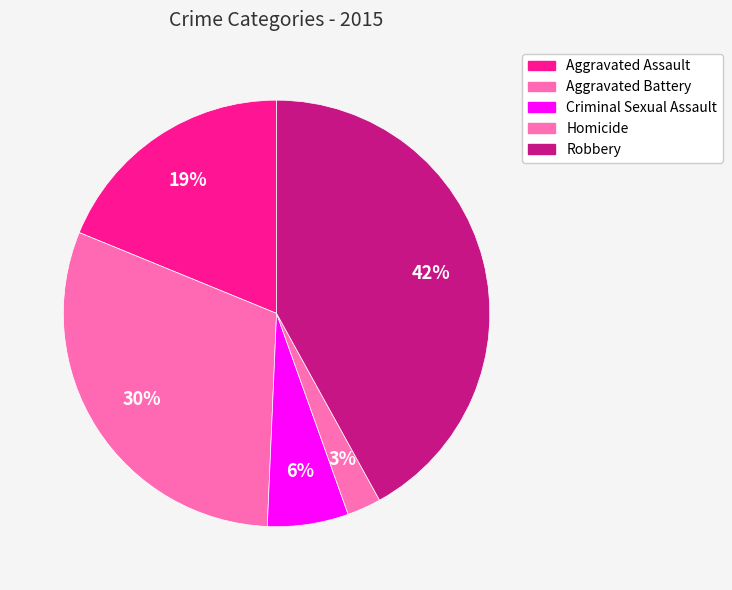

Count the number of slices in the pie.

5